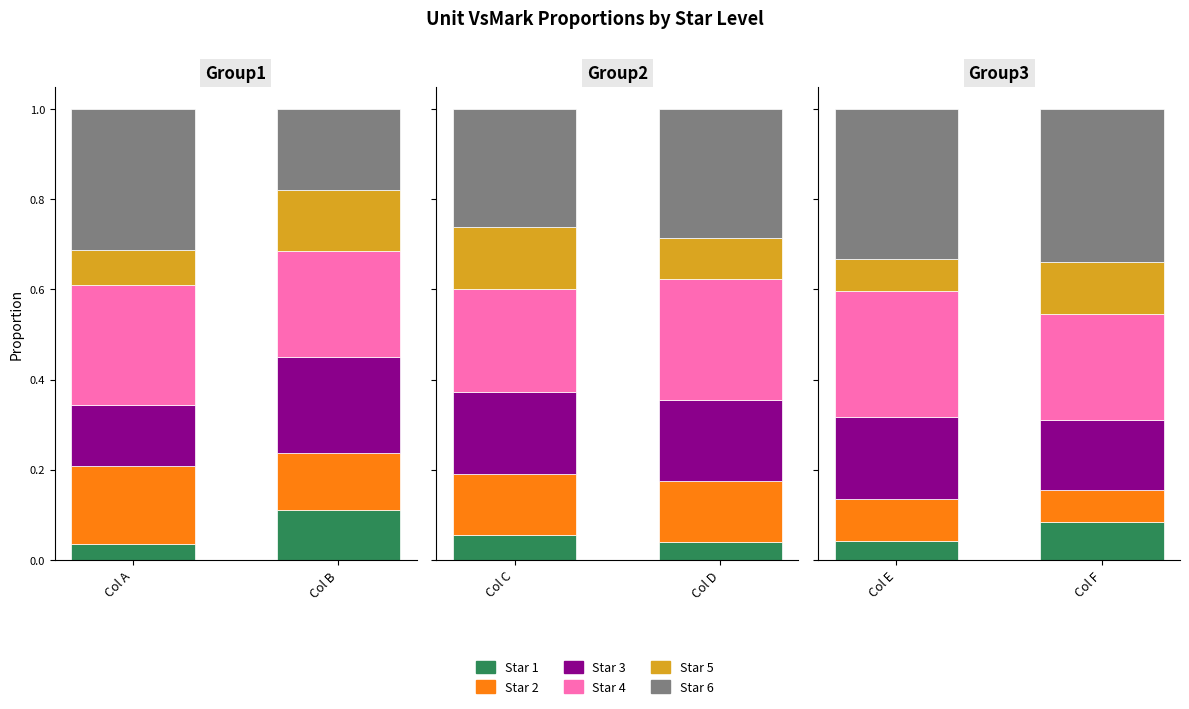

True or false: Star 6 has a value of 0.3 at Col E.

True